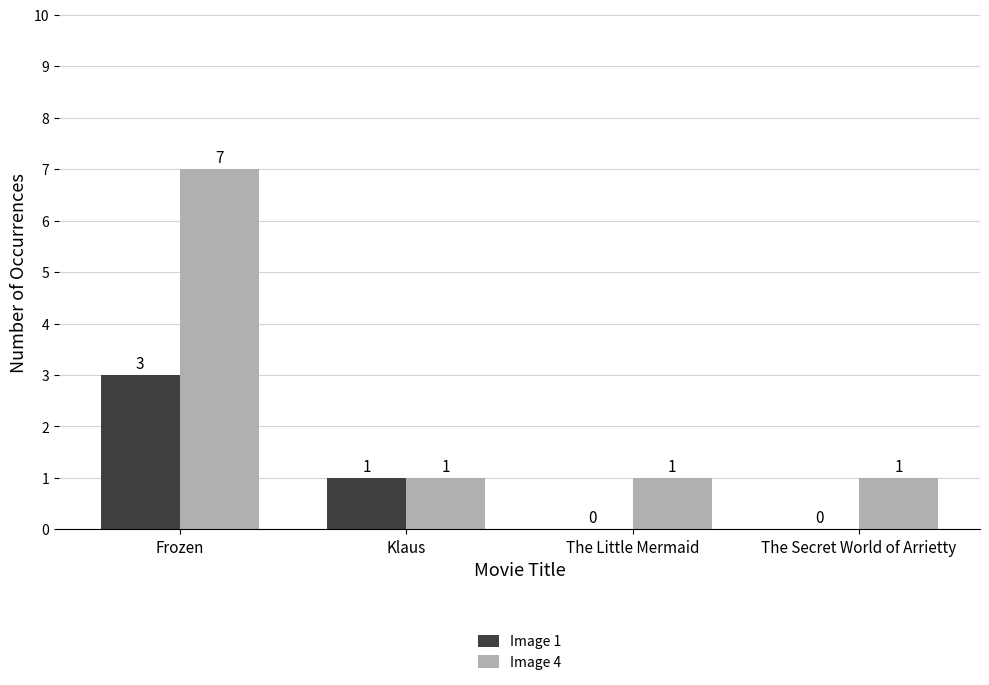

Between Frozen and Klaus, which series saw the biggest shift?

Image 4